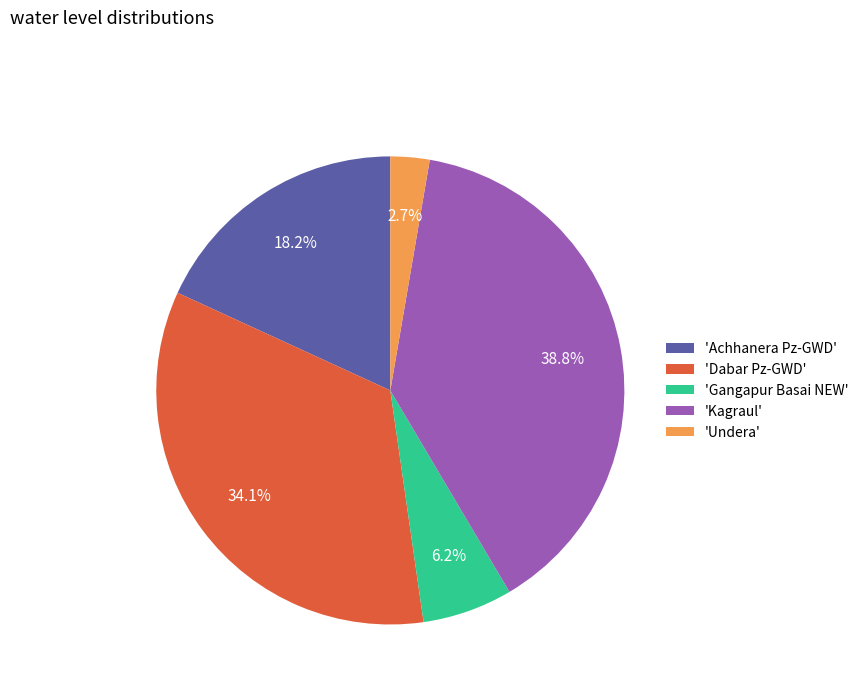

Rank the categories by value from lowest to highest.

'Undera', 'Gangapur Basai NEW', 'Achhanera Pz-GWD', 'Dabar Pz-GWD', 'Kagraul'